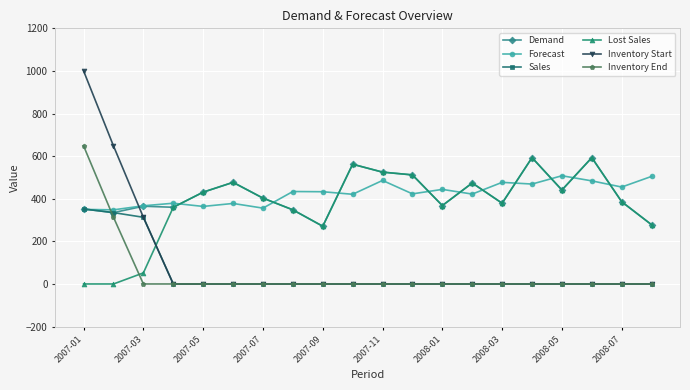

Which series has the widest spread of values?

Inventory Start